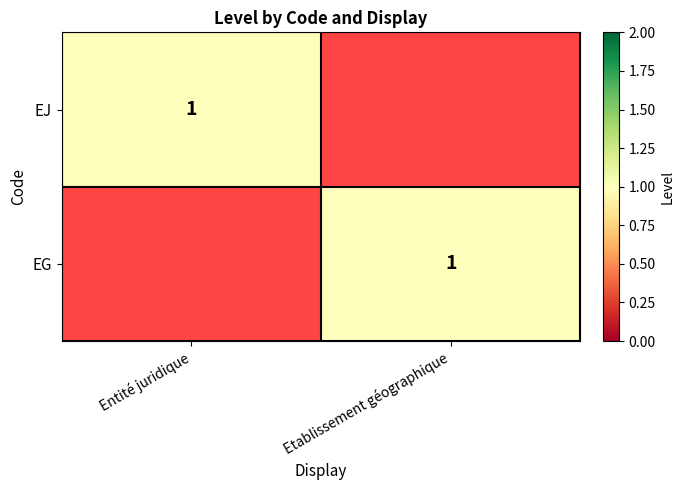

What is the greatest value displayed?

1